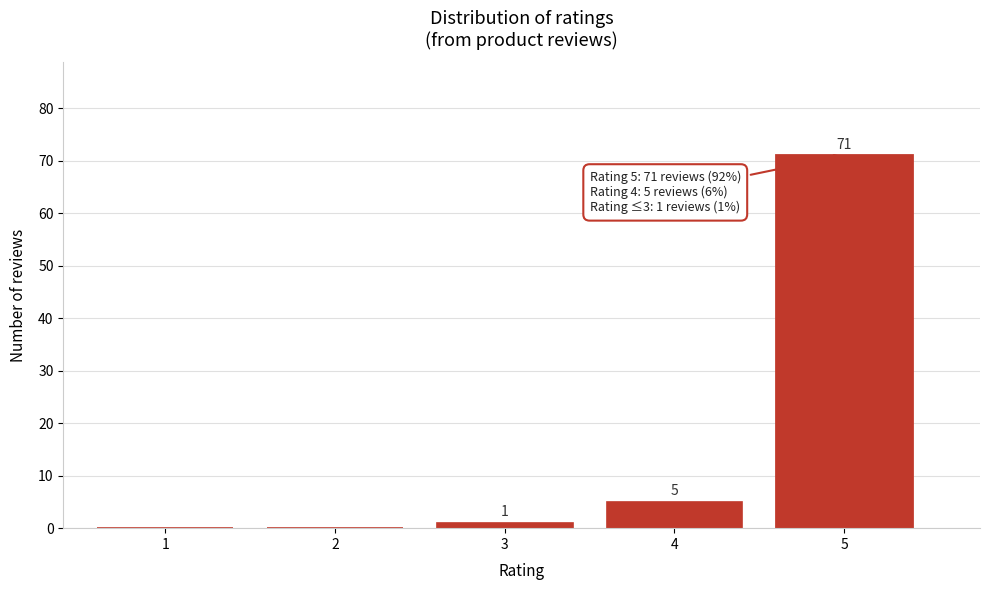

Reading left to right, transcribe all the data shown in this chart.

1=0	2=0	3=1	4=5	5=71